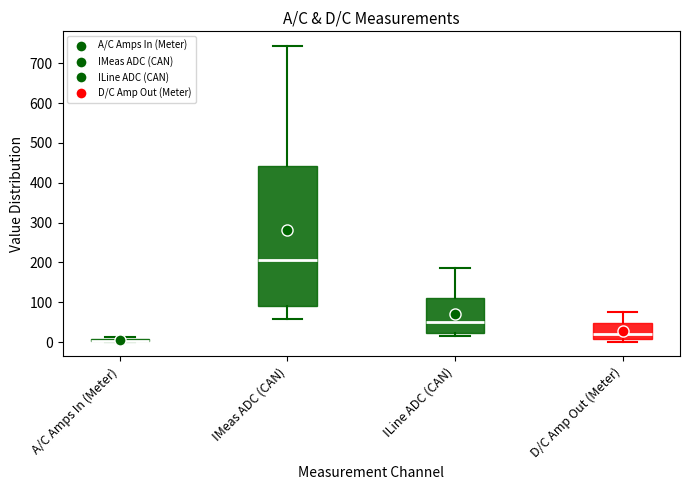

Where is the upper edge of the box for ILine ADC (CAN) on the y-axis? The values are not printed on the chart, so give them approximately, as read against the axis.

110